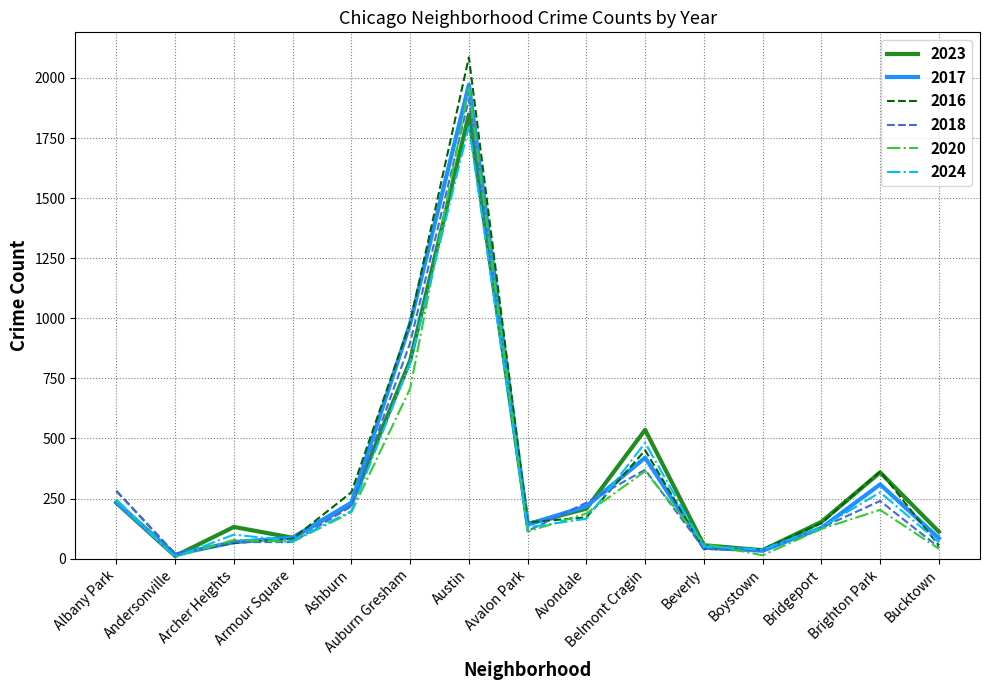

Which label corresponds to the largest value in the chart?

Austin